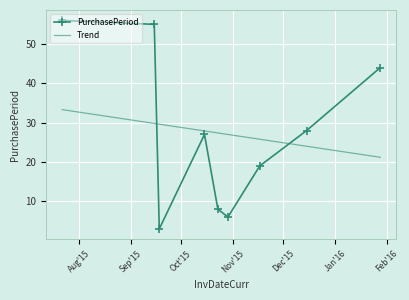

How many categories are shown in the chart?

9